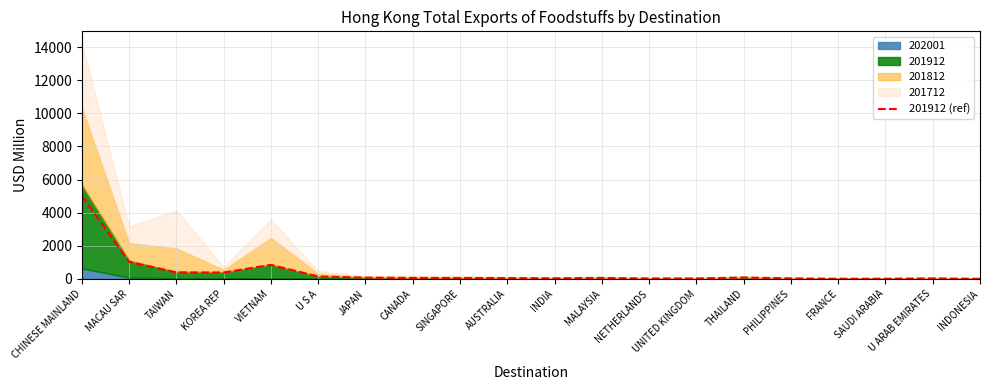

What is the difference between the maximum and minimum values?

5018.3